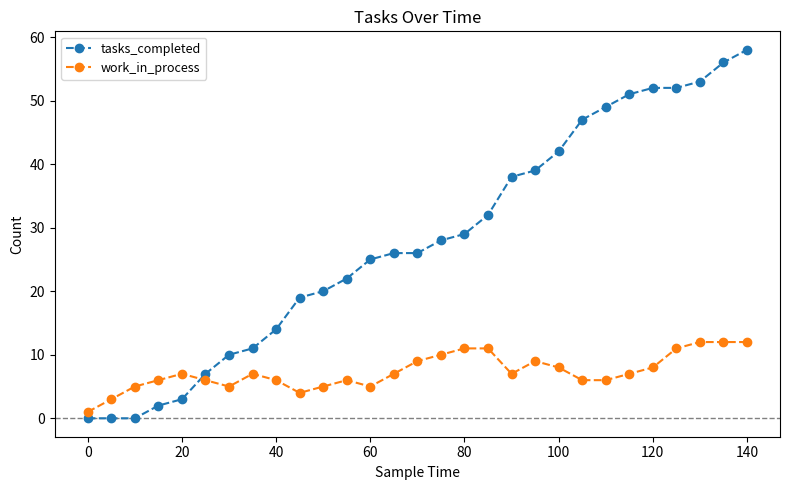

What is the difference between the maximum and minimum values in the tasks_completed series?

58